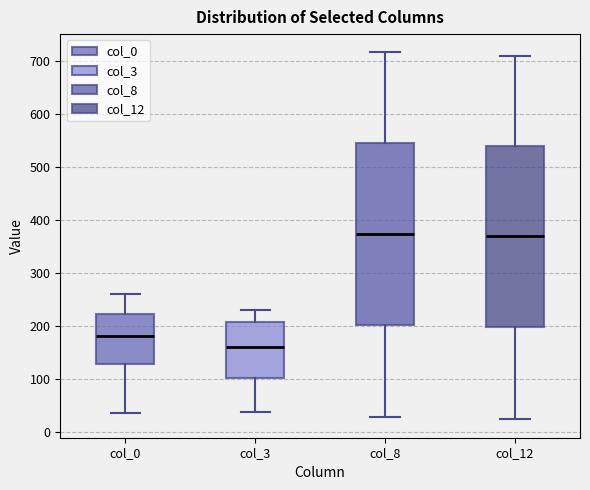

Which box's median line is the lowest?

col_3